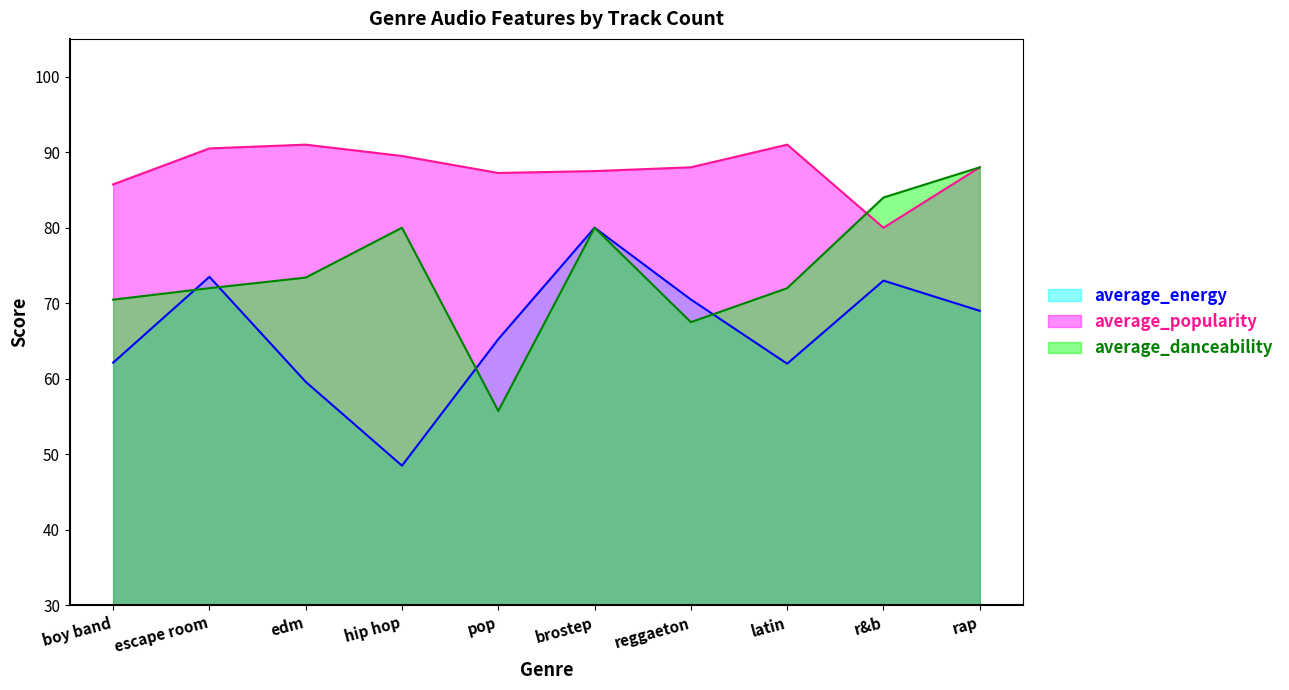

The value of average_danceability at boy band is 70.5. True or false?

True